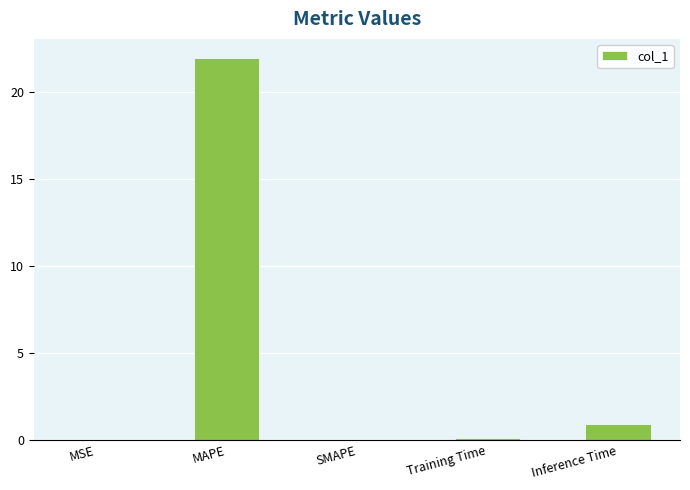

True or false: the data shows 37.1 at MAPE.

False